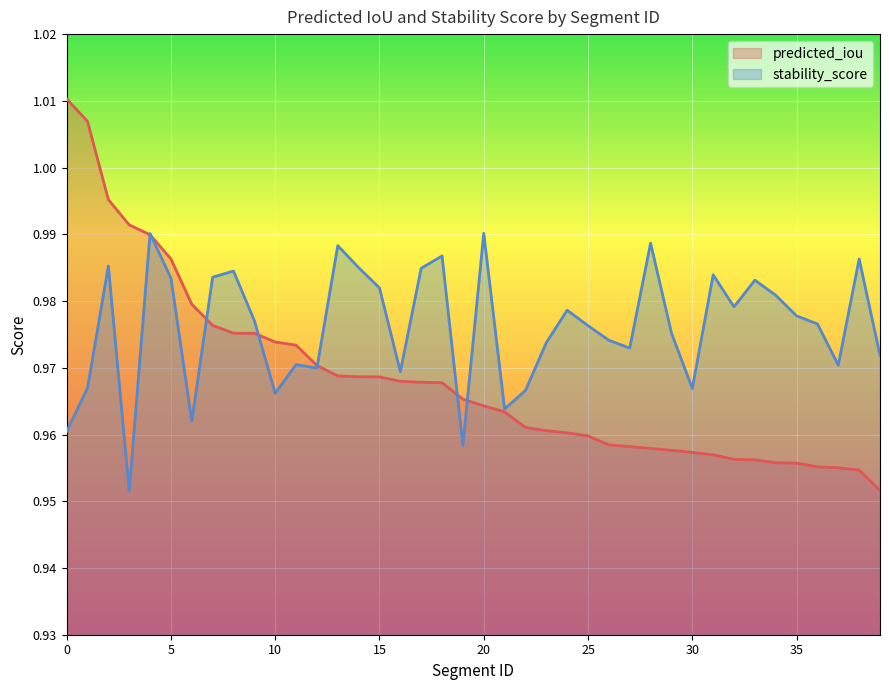

How many lines are shown in the chart?

2